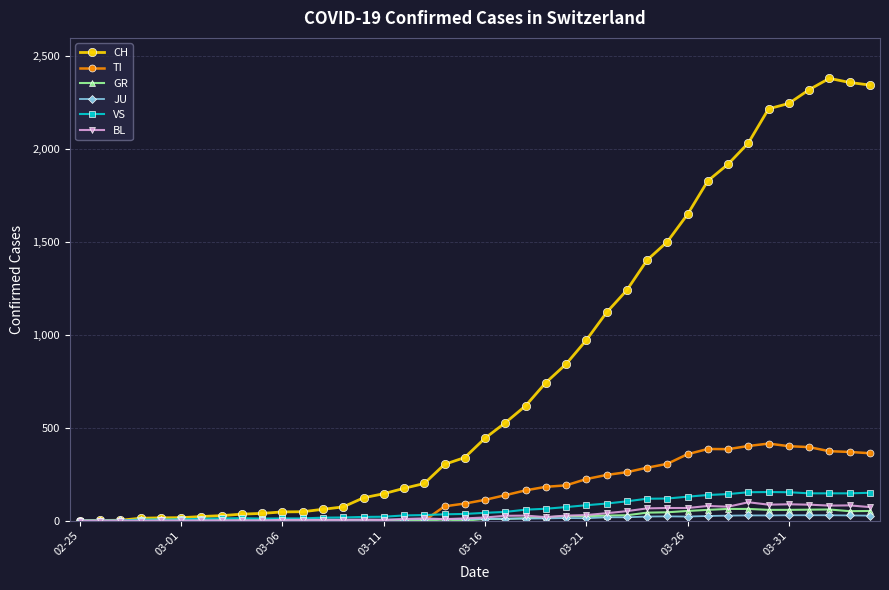

What is the highest value of the BL series?

99